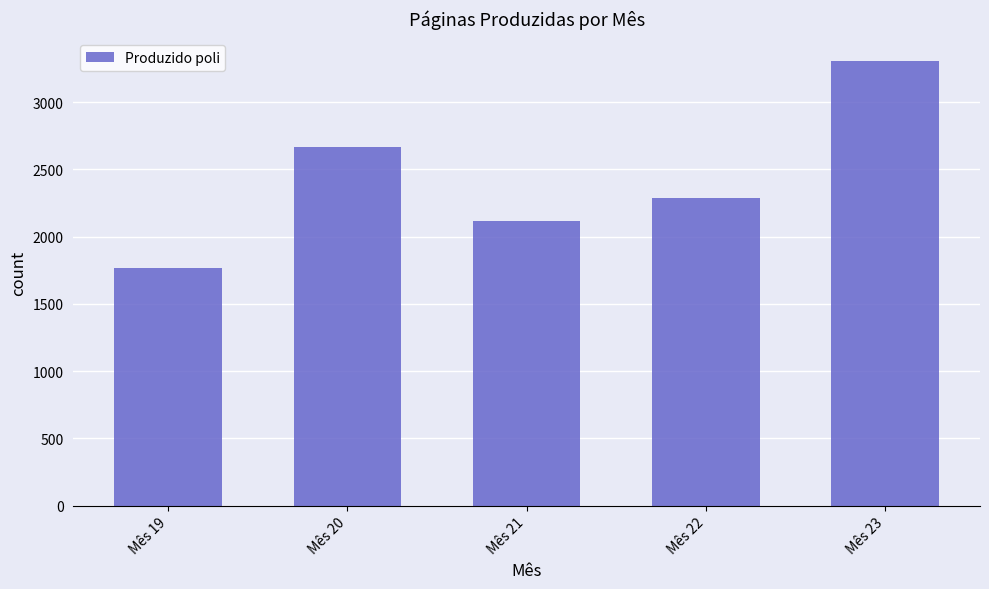

What is the smallest value displayed?

1767